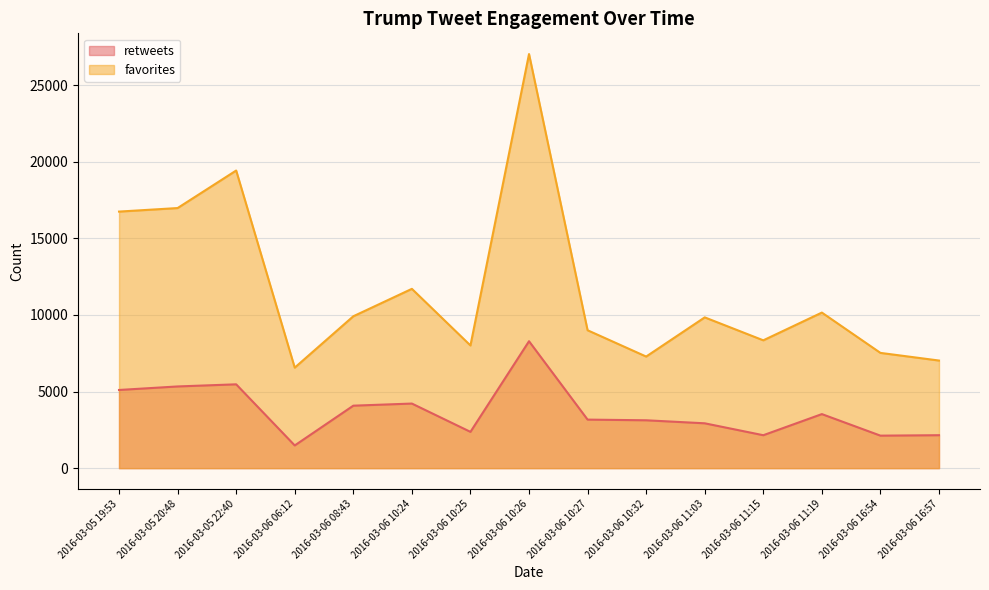

At which label does retweets reach its peak?

2016-03-06 10:26